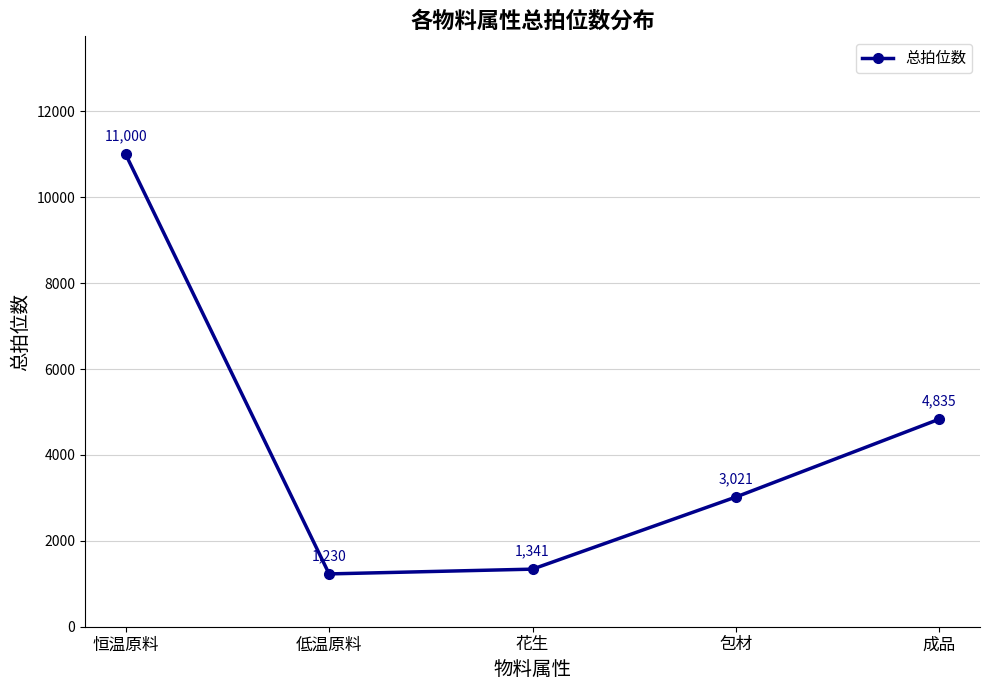

List the labels in order of value, largest first.

恒温原料, 成品, 包材, 花生, 低温原料